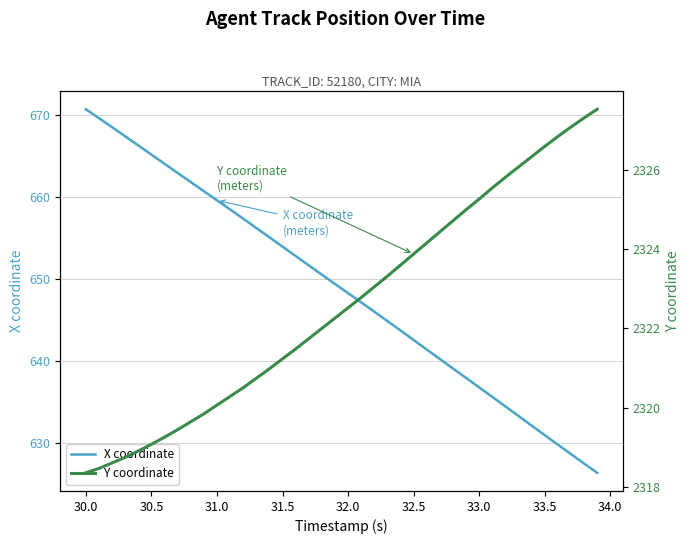

What is the greatest value displayed?

2327.5